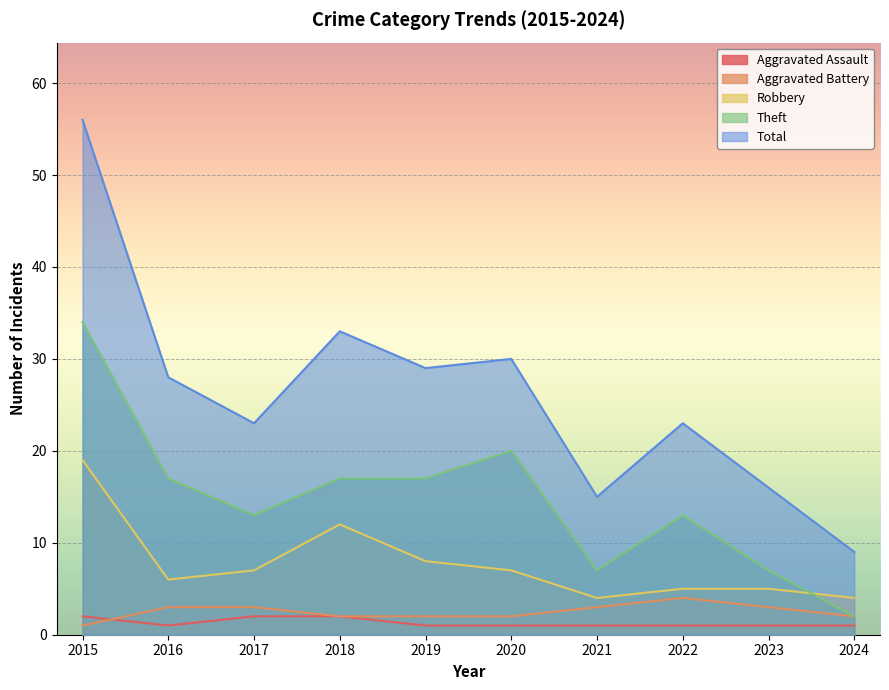

What is the difference between the maximum and minimum values in the Aggravated Battery series?

3